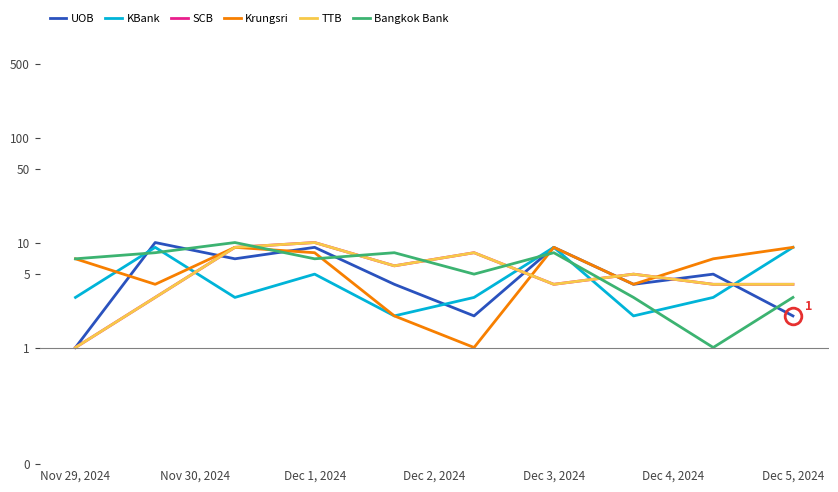

Between Dec 2, 2024 and 8, which is larger?

Dec 2, 2024